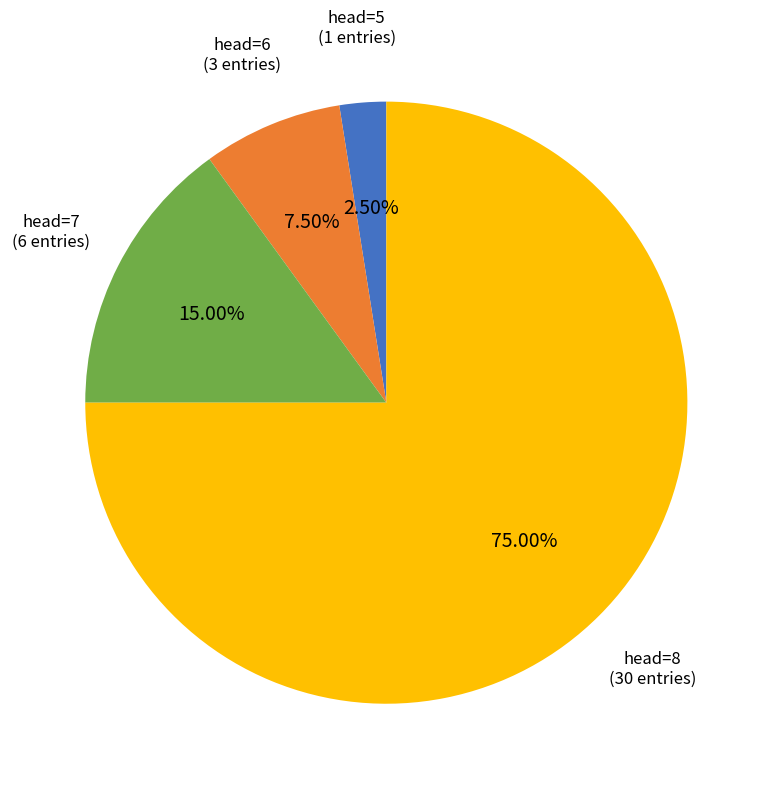

To the nearest percent, what is the difference between the largest and smallest slice percentages?

72%